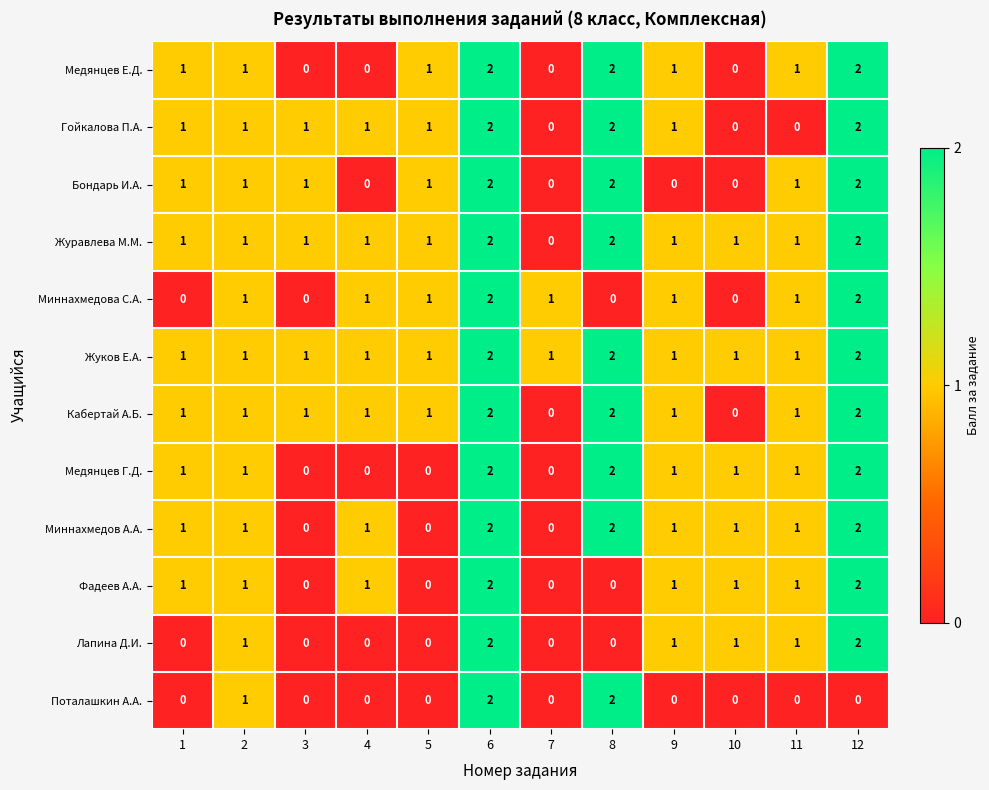

At how many categories does at least one series exceed 0?

12